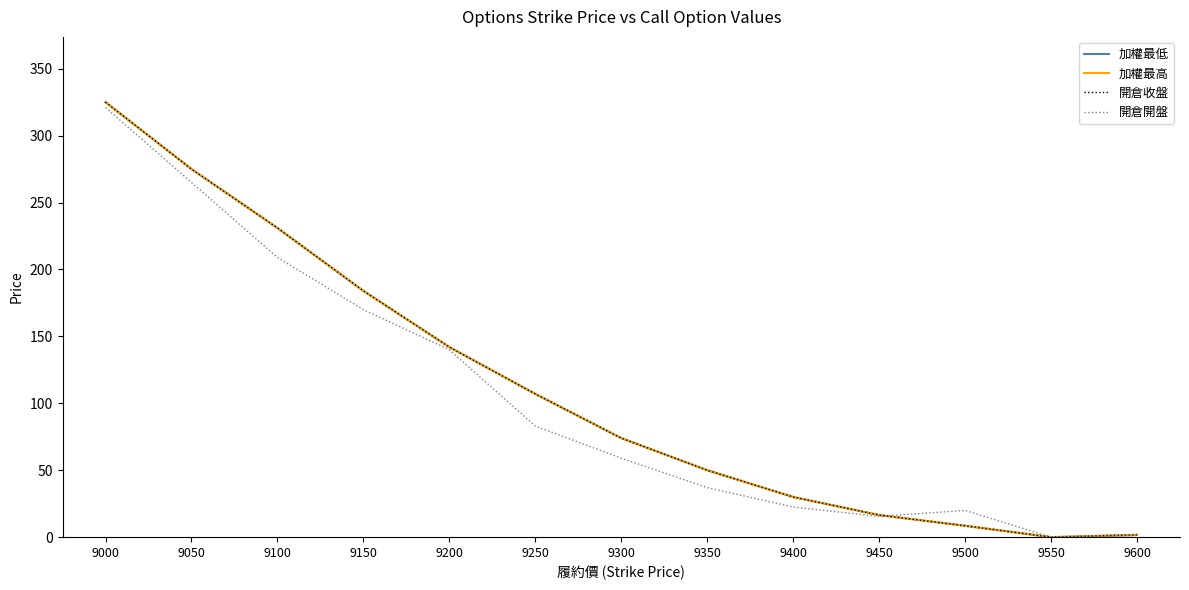

Where is the first local minimum for 開倉收盤?

9550